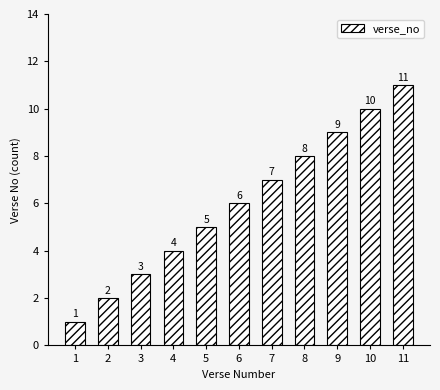

At which category does the chart reach its minimum across all series?

1